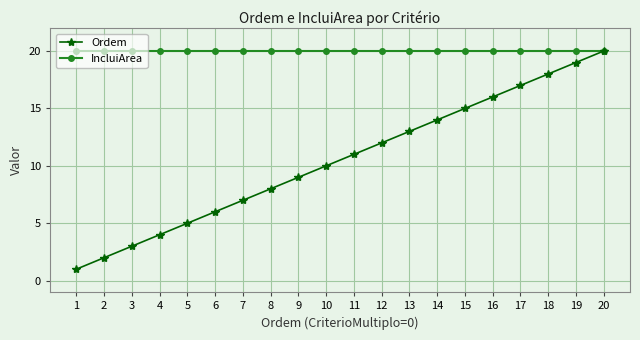

Which series has the largest total across all categories?

IncluiArea